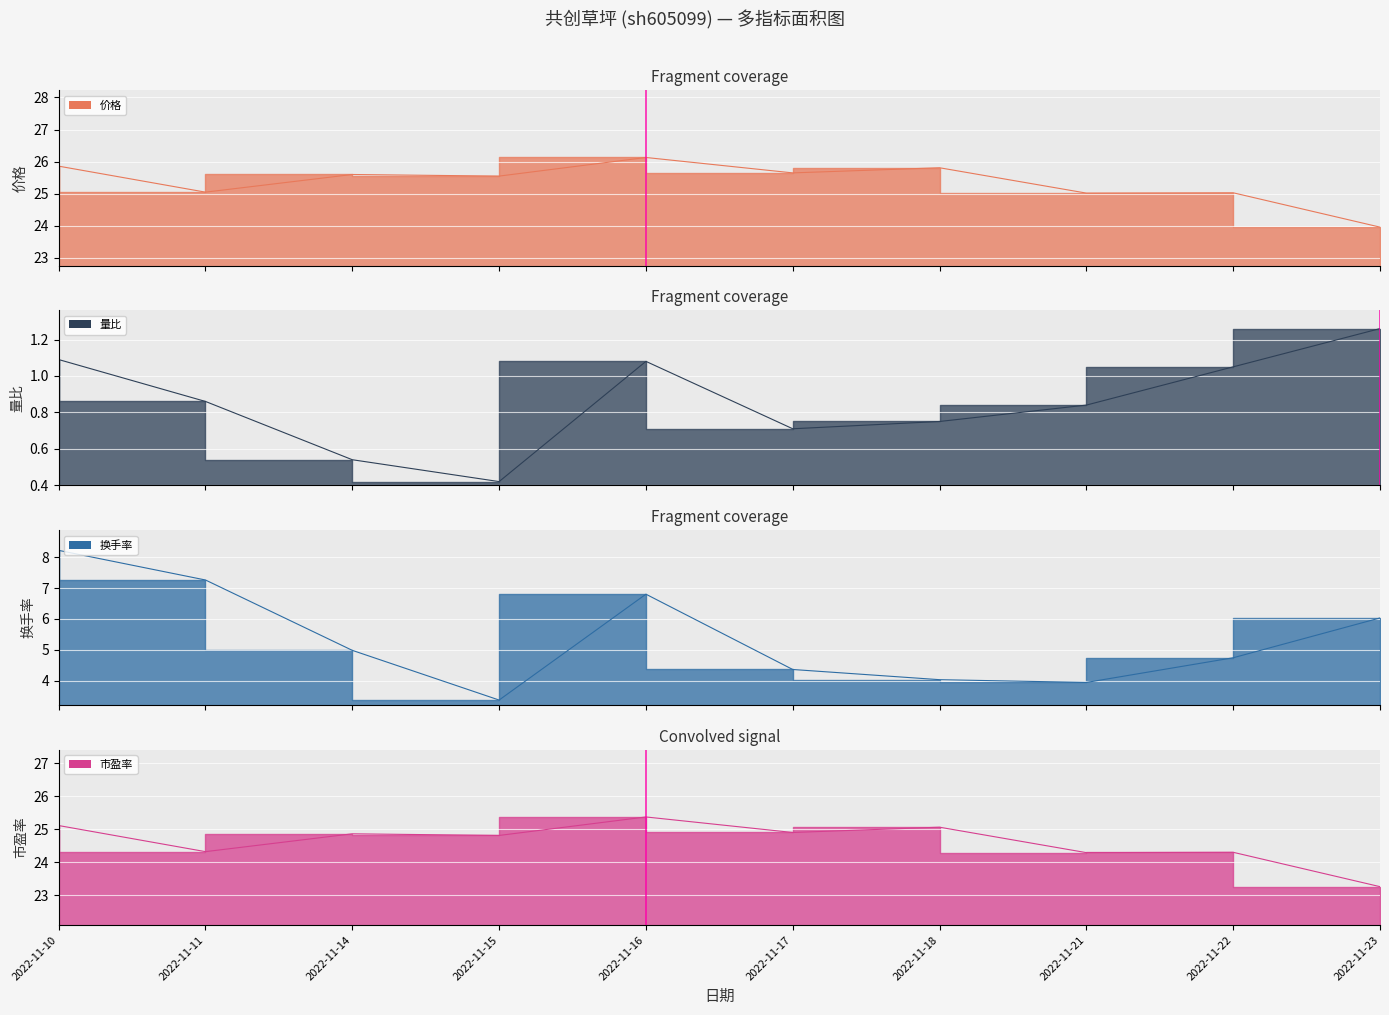

Reading right to left, what are all the values shown in this chart?

价格: 2022-11-23=24.0	2022-11-22=25.0	2022-11-21=25.0	2022-11-18=25.8	2022-11-17=25.6	2022-11-16=26.1	2022-11-15=25.6	2022-11-14=25.6	2022-11-11=25.1	2022-11-10=25.9
量比: 2022-11-23=1.3	2022-11-22=1.1	2022-11-21=0.8	2022-11-18=0.8	2022-11-17=0.7	2022-11-16=1.1	2022-11-15=0.4	2022-11-14=0.5	2022-11-11=0.9	2022-11-10=1.1
换手率: 2022-11-23=6.0	2022-11-22=4.7	2022-11-21=3.9	2022-11-18=4.0	2022-11-17=4.4	2022-11-16=6.8	2022-11-15=3.4	2022-11-14=5.0	2022-11-11=7.3	2022-11-10=8.2
市盈率: 2022-11-23=23.3	2022-11-22=24.3	2022-11-21=24.3	2022-11-18=25.1	2022-11-17=24.9	2022-11-16=25.4	2022-11-15=24.8	2022-11-14=24.9	2022-11-11=24.3	2022-11-10=25.1